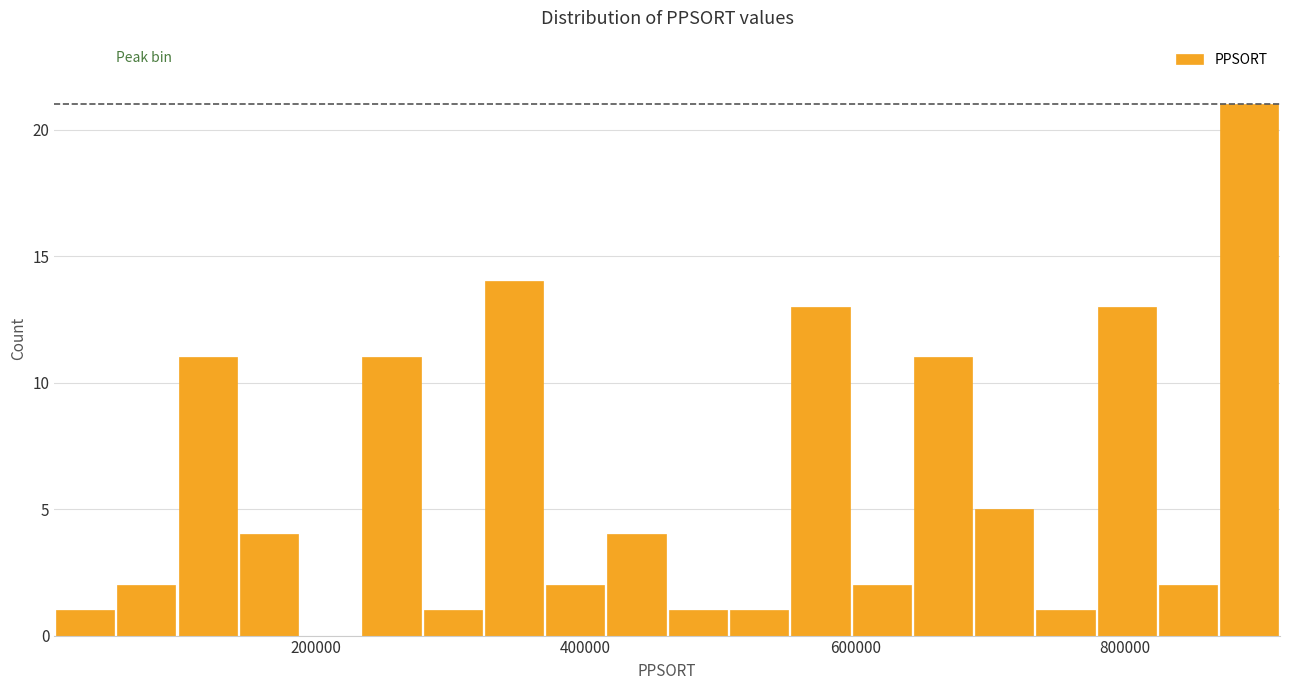

Around what value on the x-axis is the tallest bar? Give the approximate position of its centre, as read against the axis.

900000